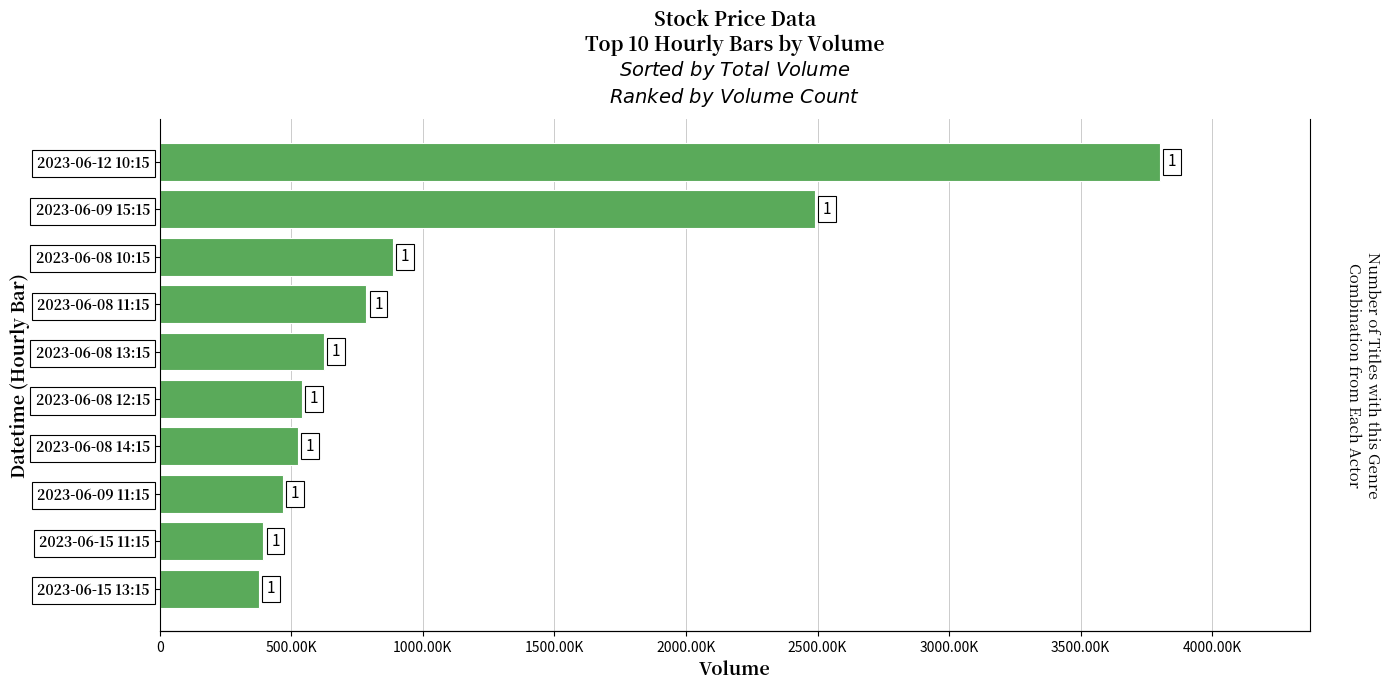

What is the minimum value shown in the chart?

376454